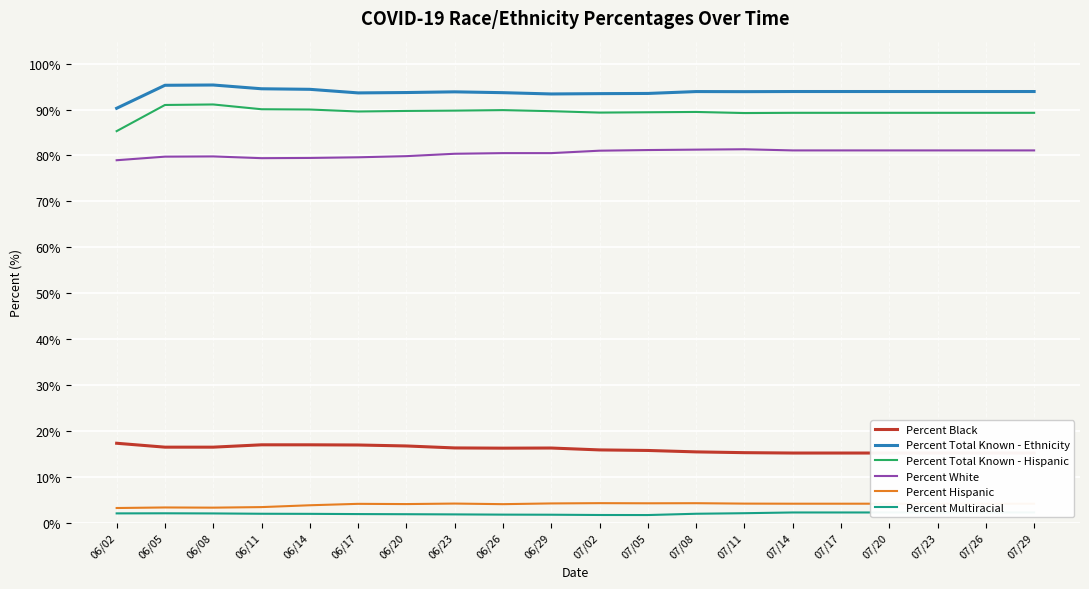

In Percent White, how many points are higher than both neighbors (excluding endpoints)?

2